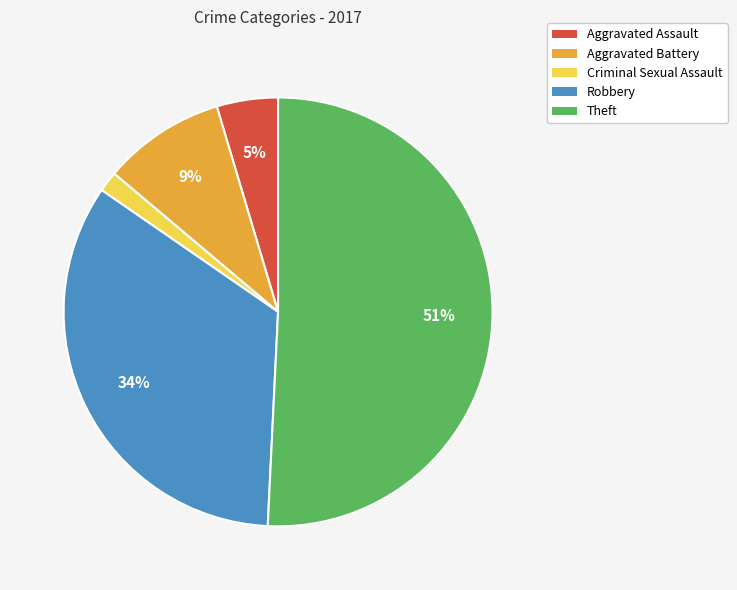

The Aggravated Battery slice represents 20% of the pie. True or false?

False